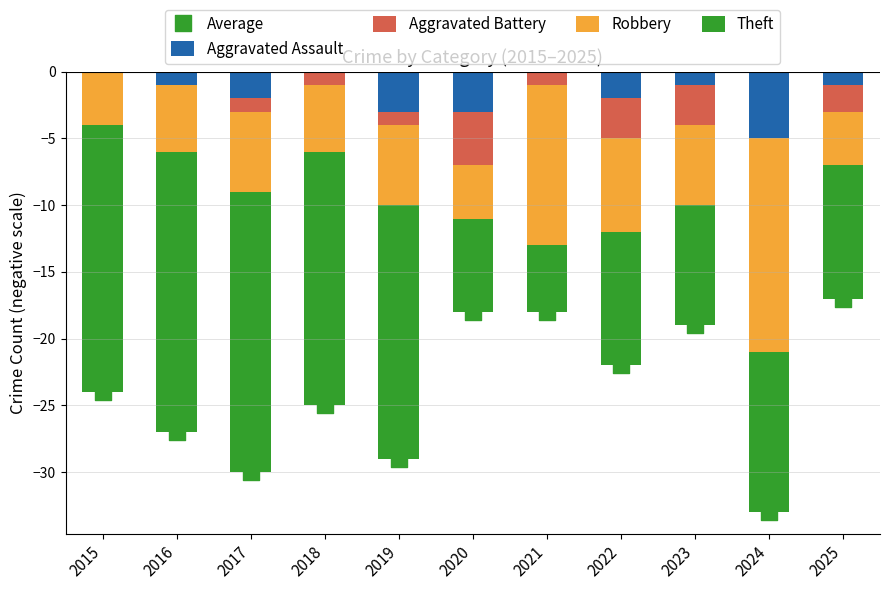

Is the value of Aggravated Battery at 2024 greater than the value of Theft at 2020?

Yes